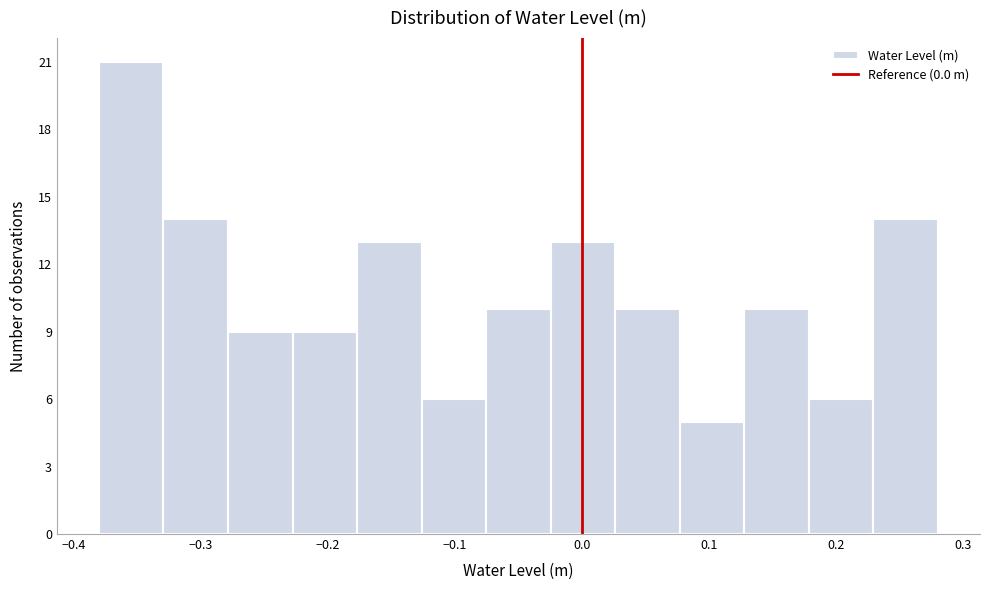

Reading left to right, transcribe this chart: for each bar, give the range it covers on the x-axis and its height. Neither the bar edges nor the heights are printed on the chart, so give them approximately, as read against the axes.

-0.38 to -0.33: 21
-0.33 to -0.28: 14
-0.28 to -0.23: 9
-0.23 to -0.18: 9
-0.18 to -0.13: 13
-0.13 to -0.08: 6
-0.08 to -0.02: 10
-0.02 to 0.03: 13
0.03 to 0.08: 10
0.08 to 0.13: 5
0.13 to 0.18: 10
0.18 to 0.23: 6
0.23 to 0.28: 14